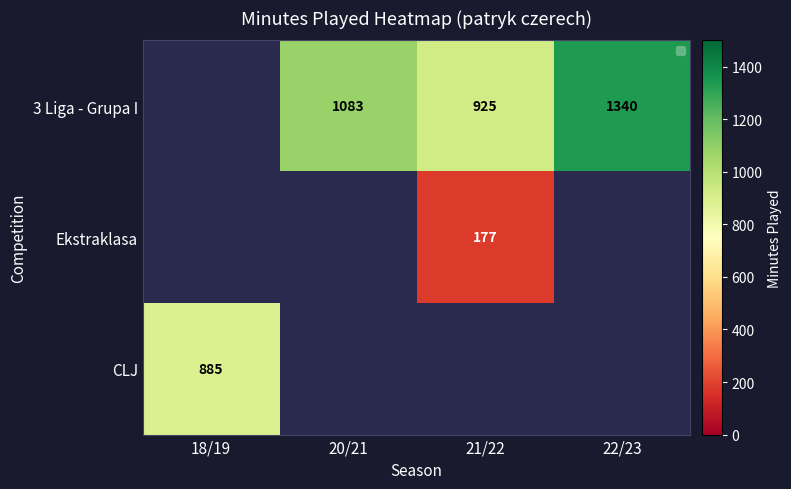

The Ekstraklasa series shows 262.1 at 21/22. True or false?

False